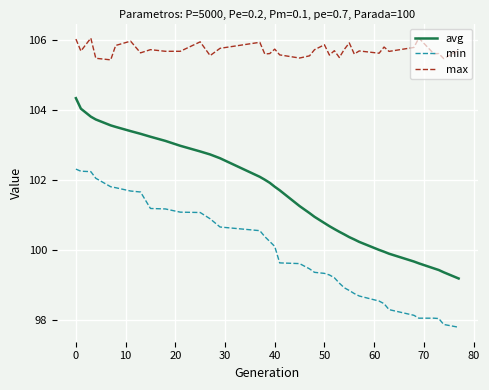

List the series in order of their overall mean, highest first.

max, avg, min